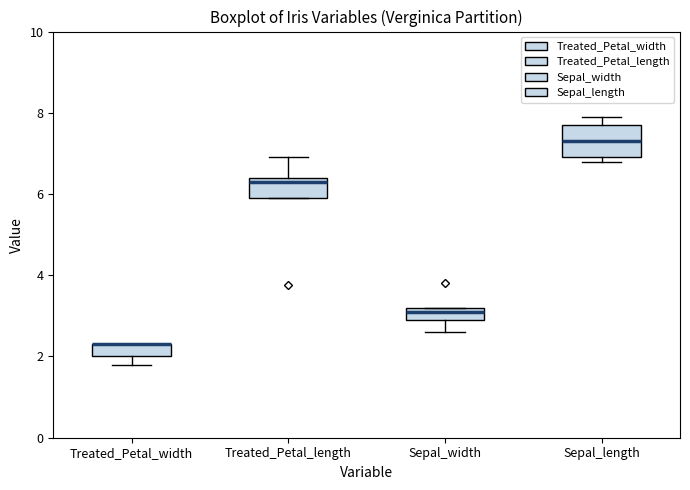

Where does the upper whisker of the box for Treated_Petal_length end on the y-axis? The values are not printed on the chart, so give them approximately, as read against the axis.

7.0